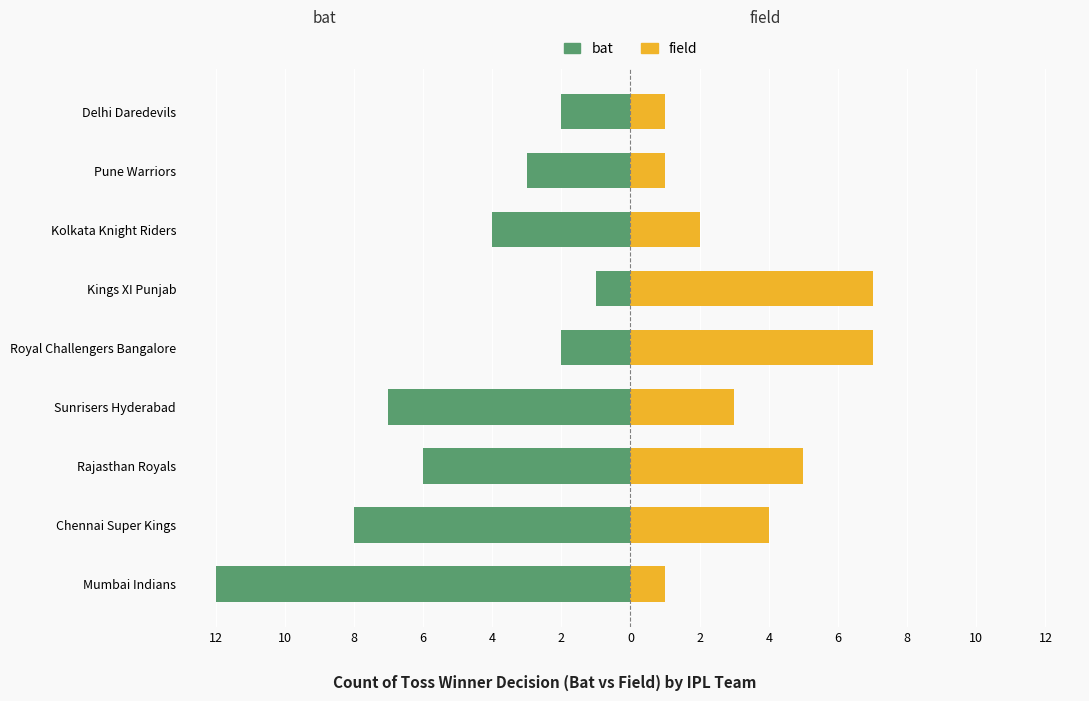

How many distinct data groups are displayed?

2